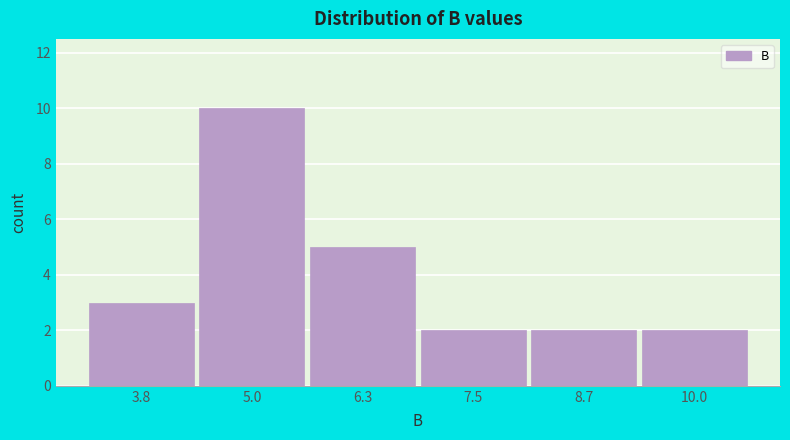

Reading left to right, what are all the values shown in this chart?

3	10	5	2	2	2